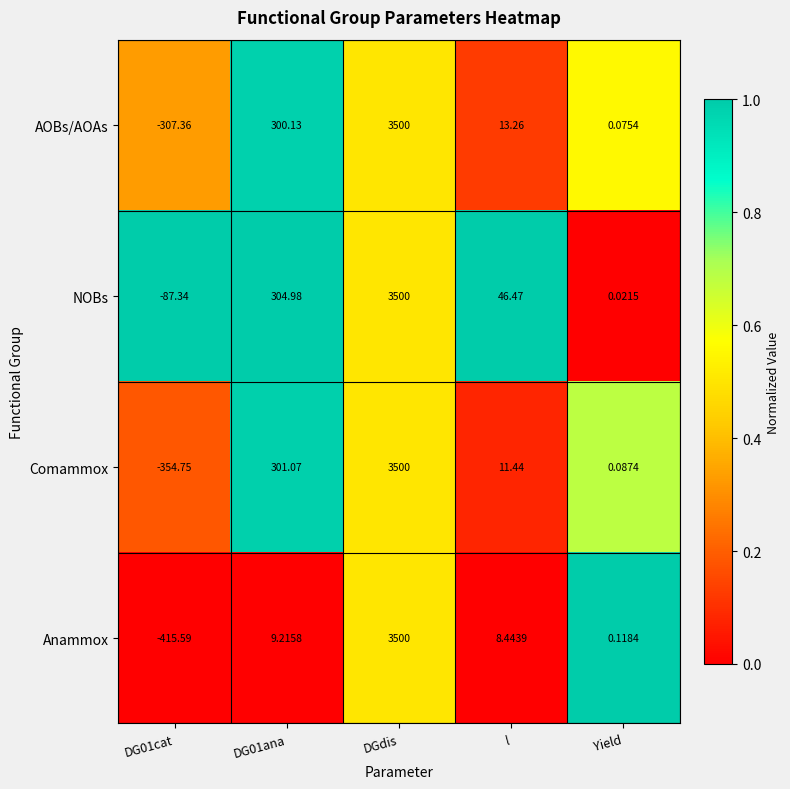

Which series has the widest spread of values?

Anammox